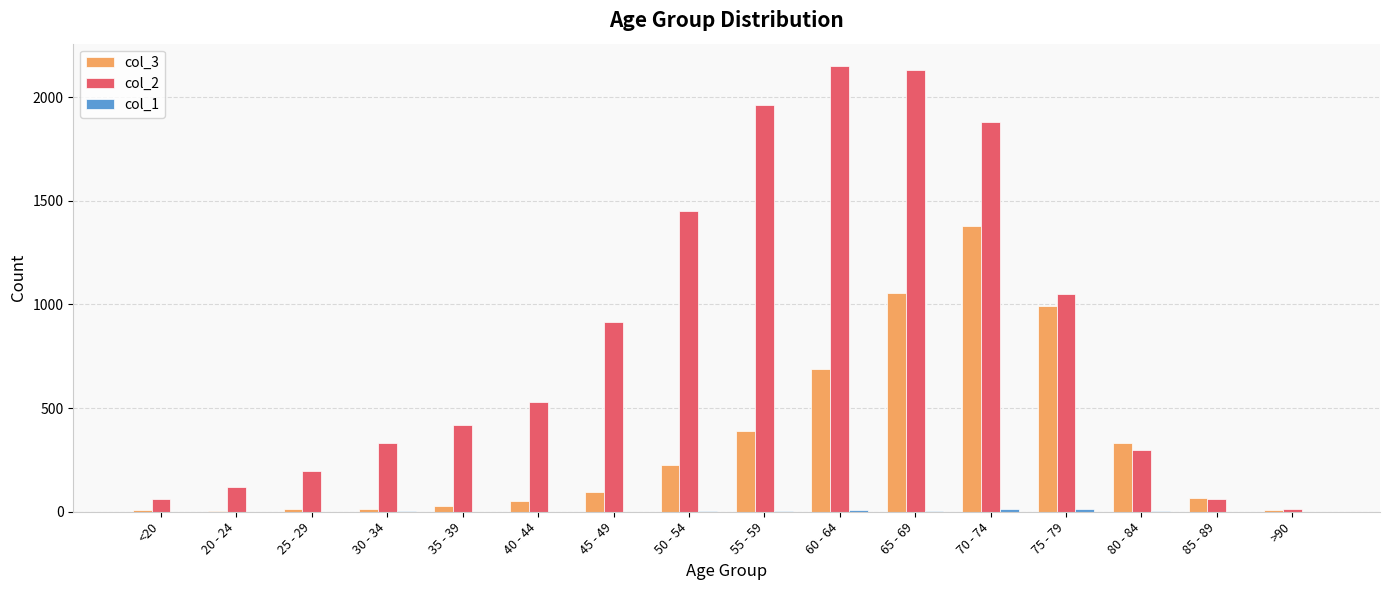

At which label does col_3 reach its peak?

70 - 74